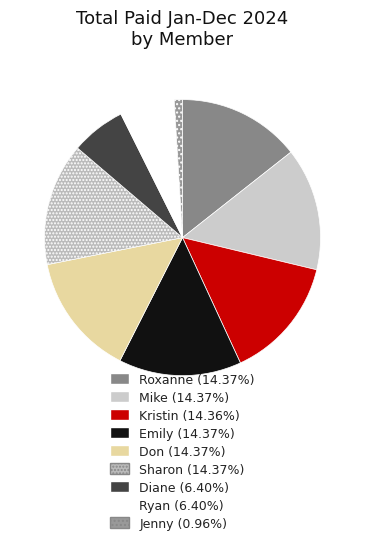

Rank the categories by value from lowest to highest.

Jenny, Diane, Ryan, Kristin, Roxanne, Mike, Emily, Don, Sharon